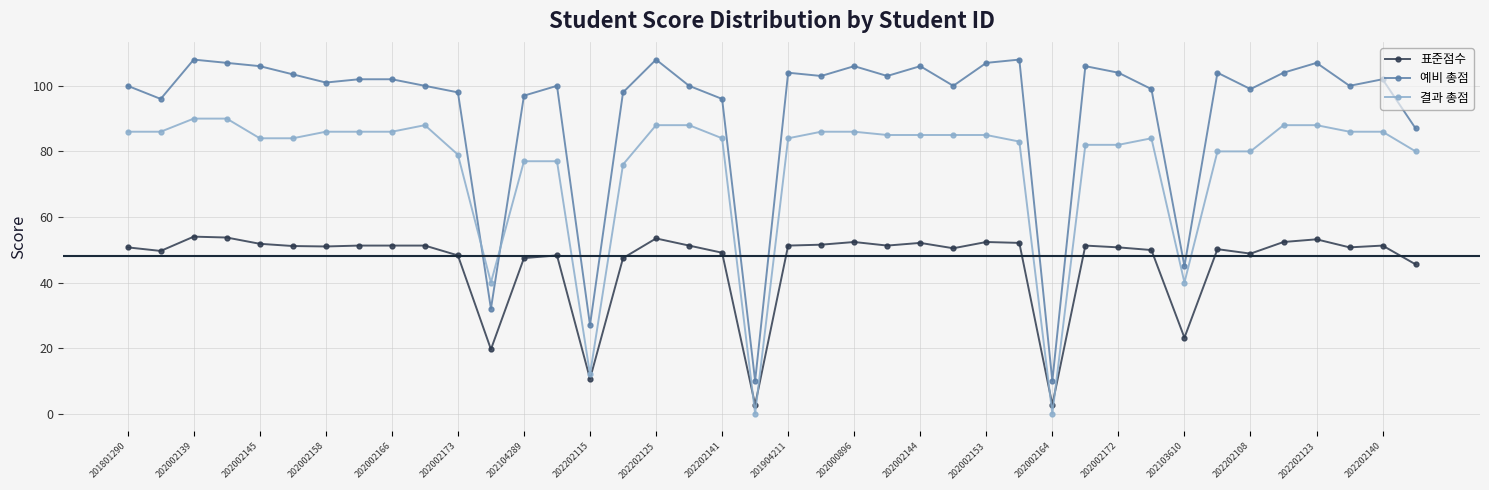

What is the greatest value displayed?

108.0